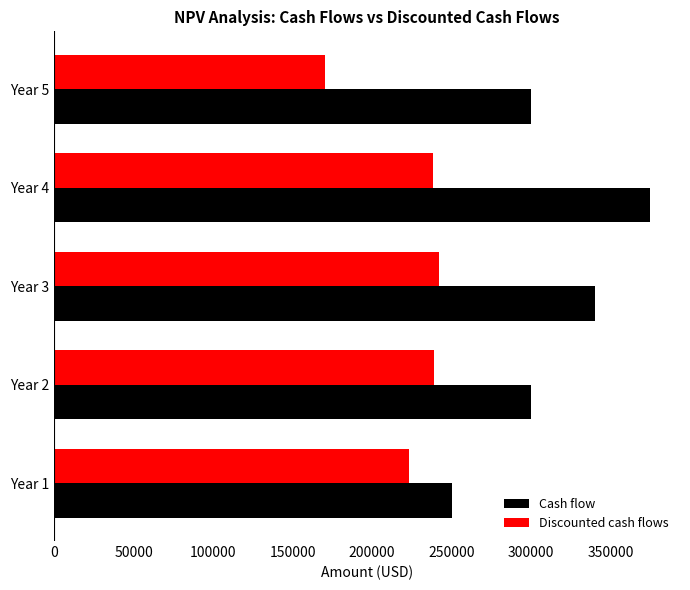

Read the Discounted cash flows value at Year 2.

239158.2